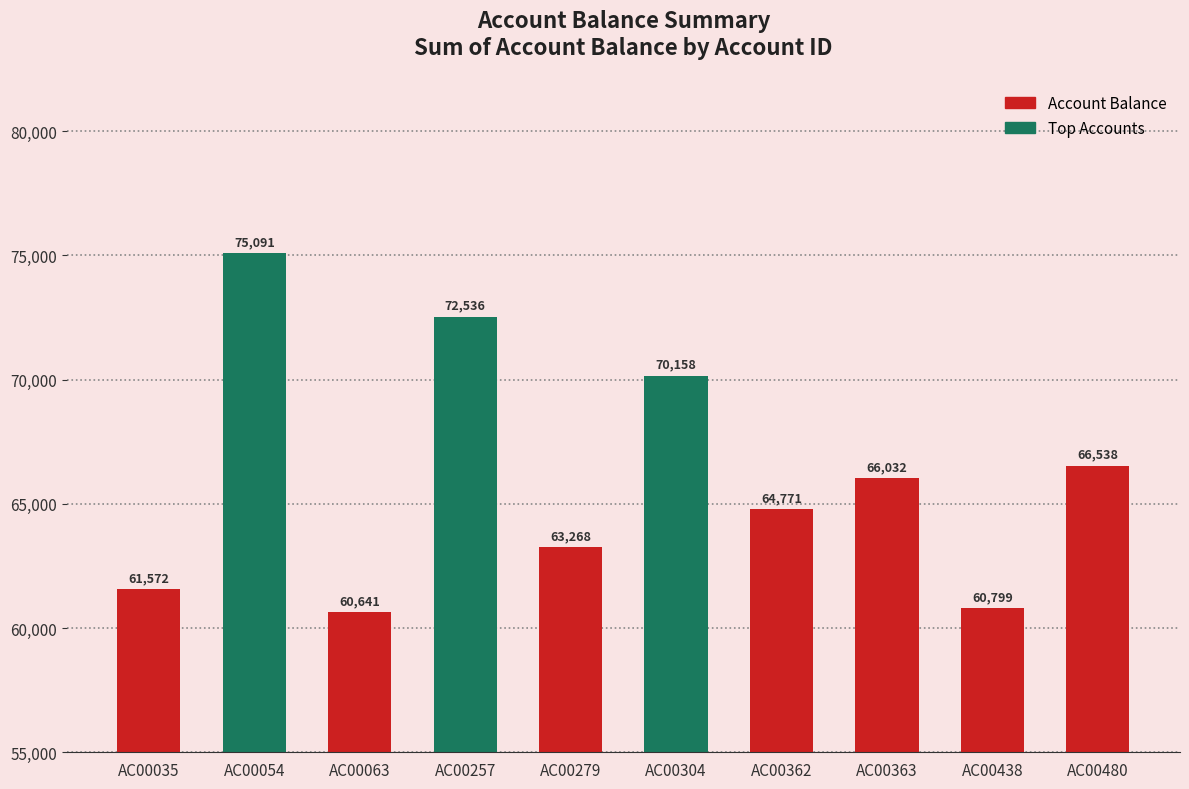

Which label corresponds to the largest value in the chart?

AC00054